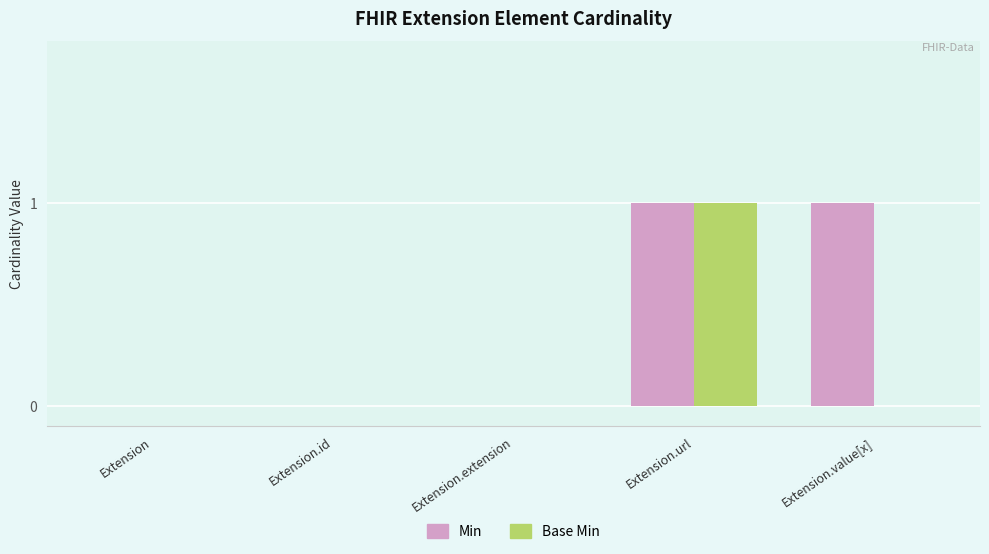

Is it true that Base Min equals 0 at Extension.id?

True